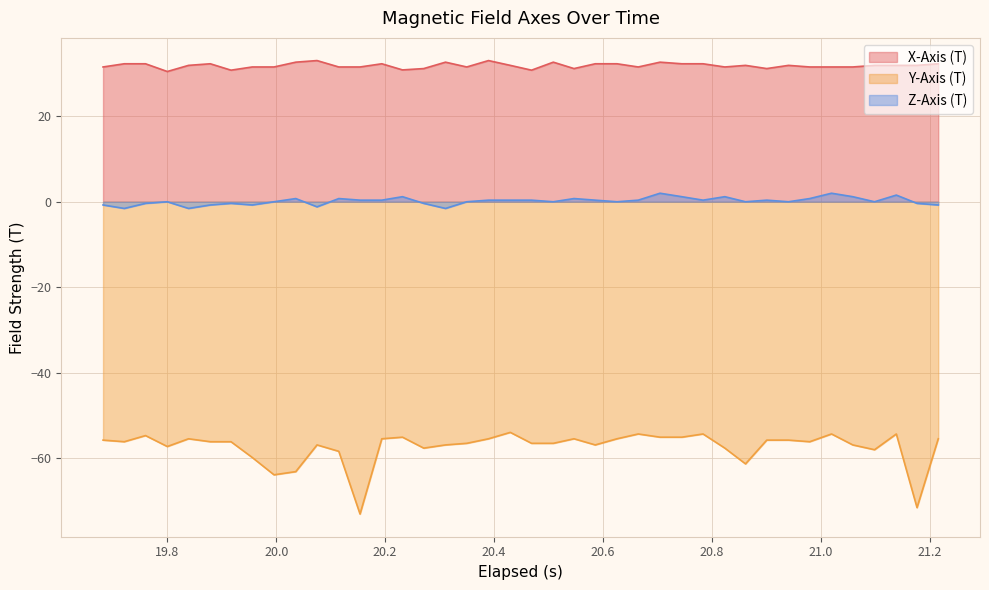

What is the minimum value shown in the chart?

-73.1